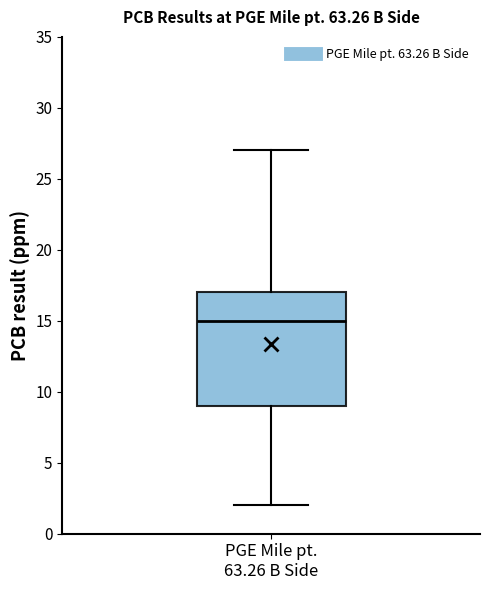

Where is the lower edge of the box for PGE Mile pt. 63.26 B Side on the y-axis? The values are not printed on the chart, so give them approximately, as read against the axis.

9